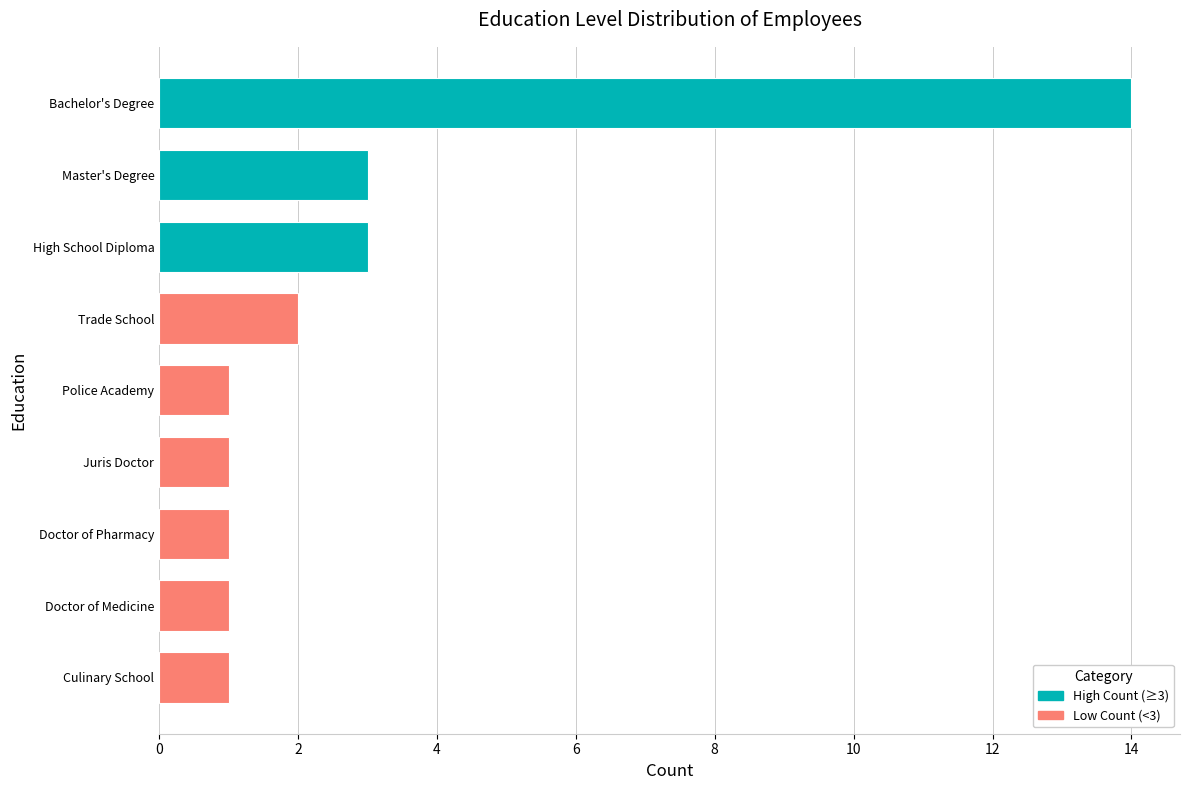

At which category does the chart reach its peak across all series?

Bachelor's Degree